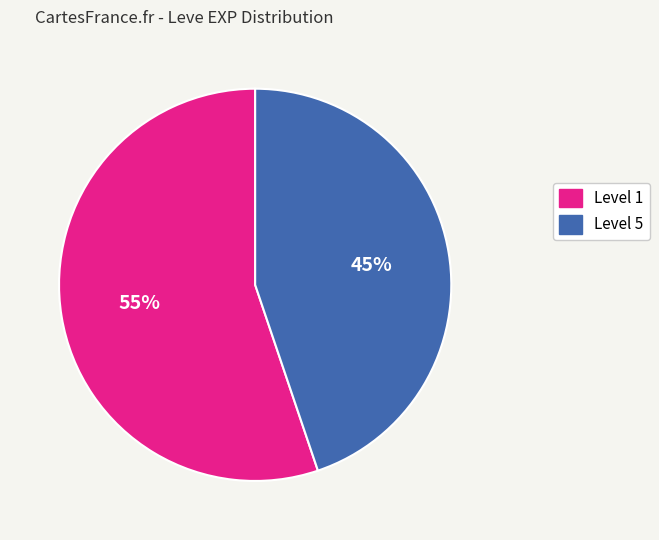

To the nearest percent, what is the difference between the largest and smallest slice percentages?

10%